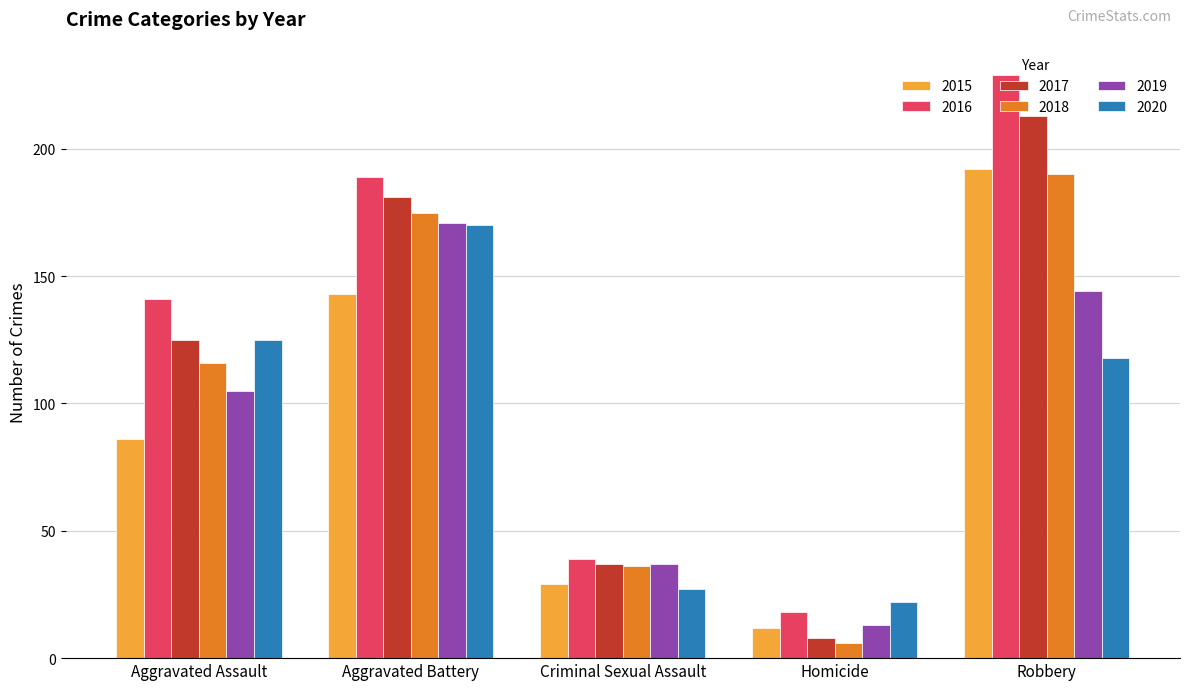

How many series are shown in this chart?

6